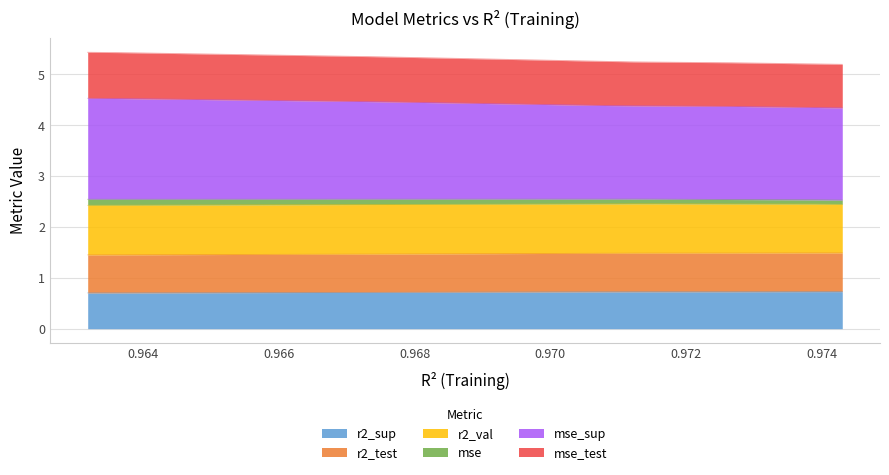

True or false: r2_test has more than 1 interior local peaks.

False